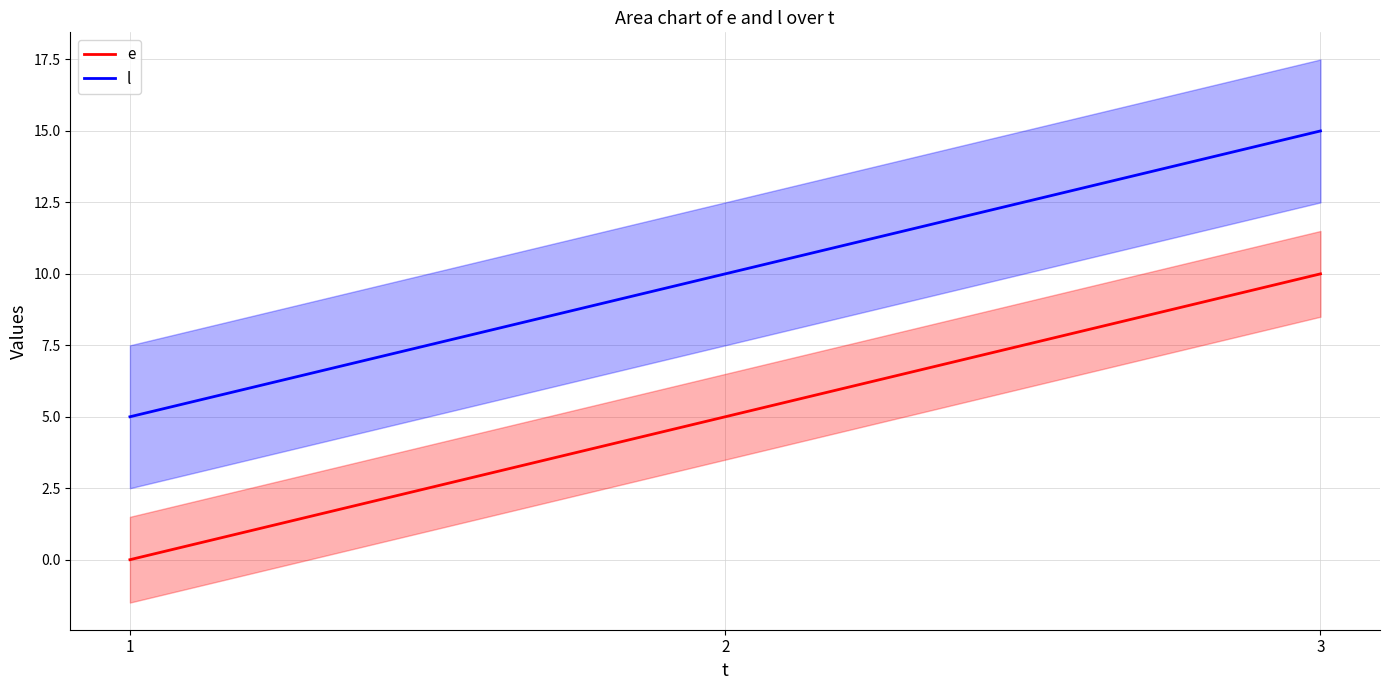

What is the difference between the e values at 1 and 3?

10